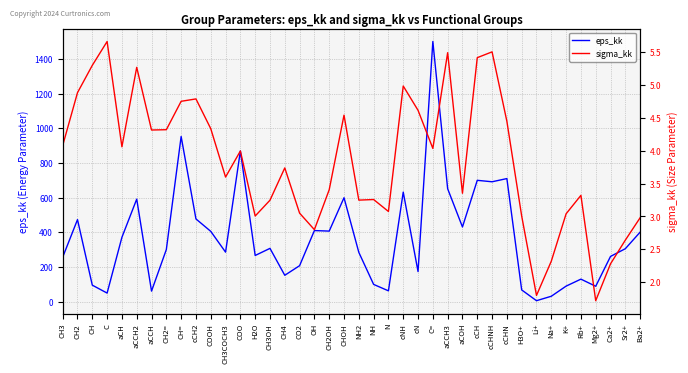

How many data points in sigma_kk are above 3?

33